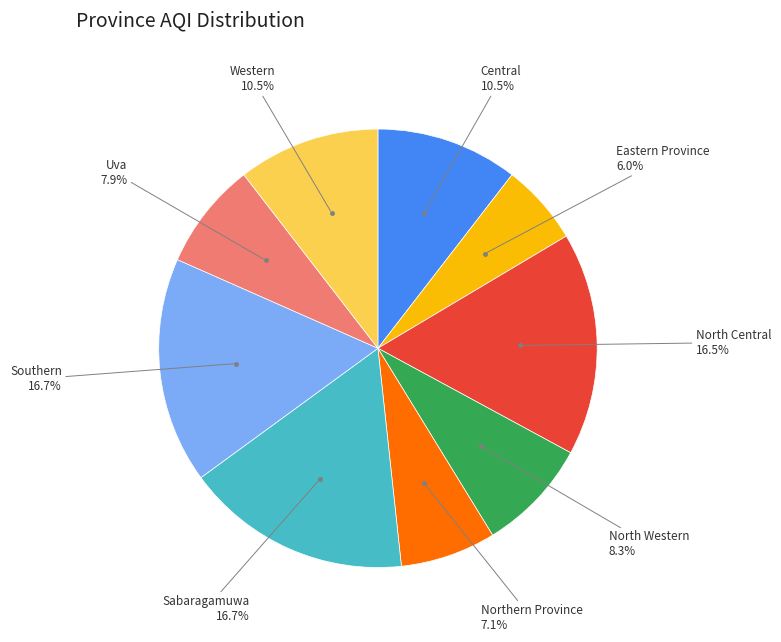

Is there a majority slice in this chart?

No